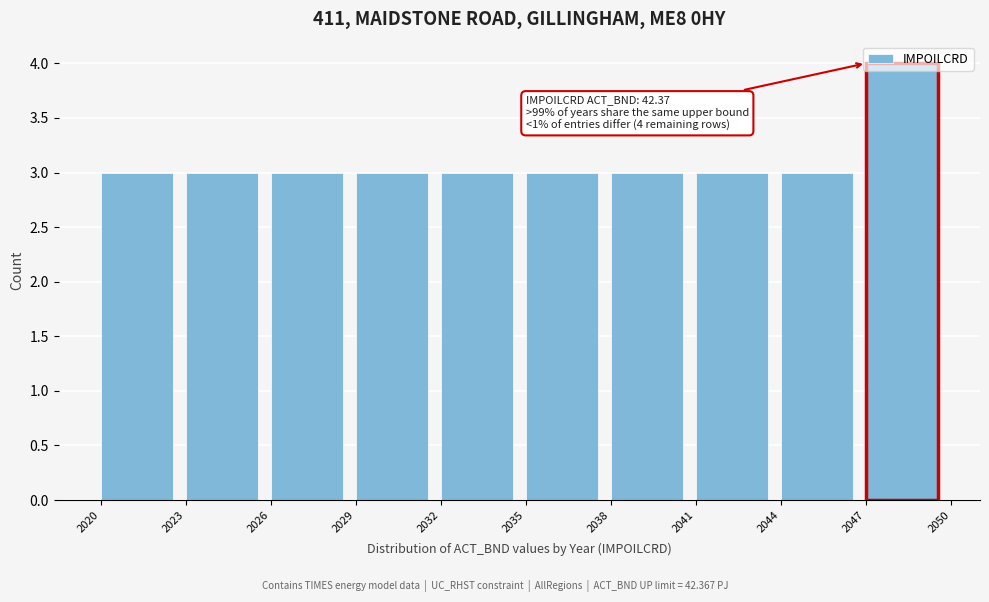

Over which range of the x-axis is the bar tallest?

2047 to 2050